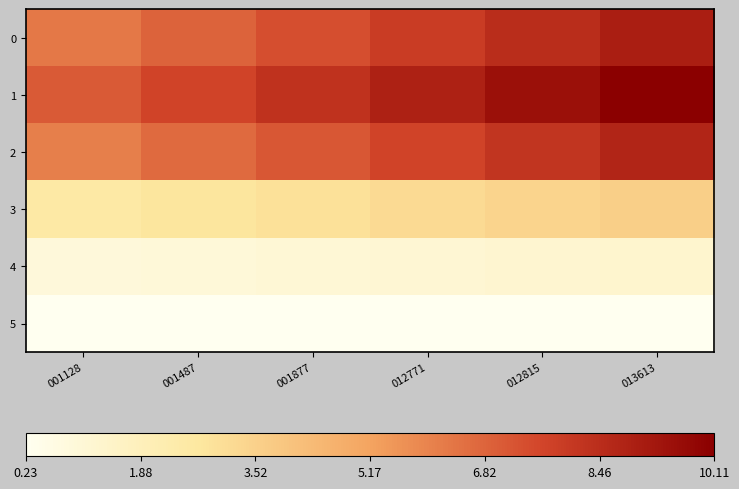

What is the greatest value displayed?

10.1